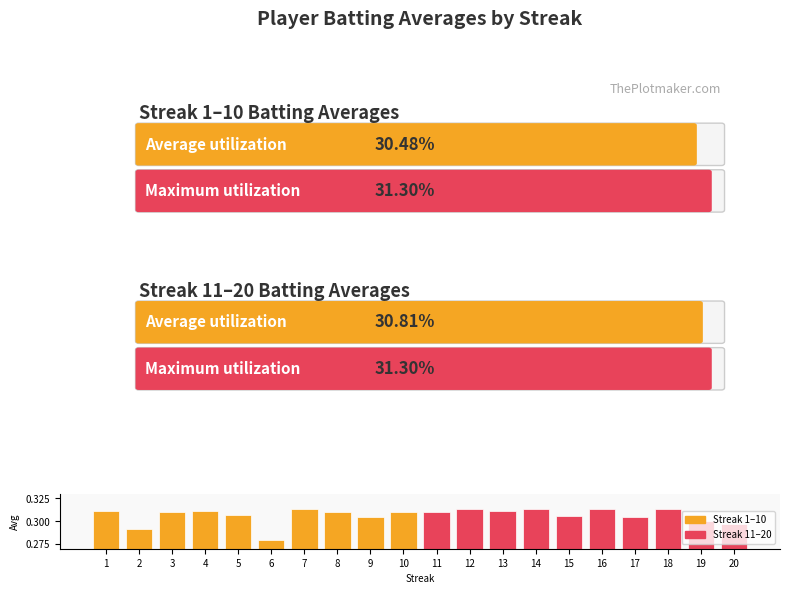

What is the sum of all values?

6.1